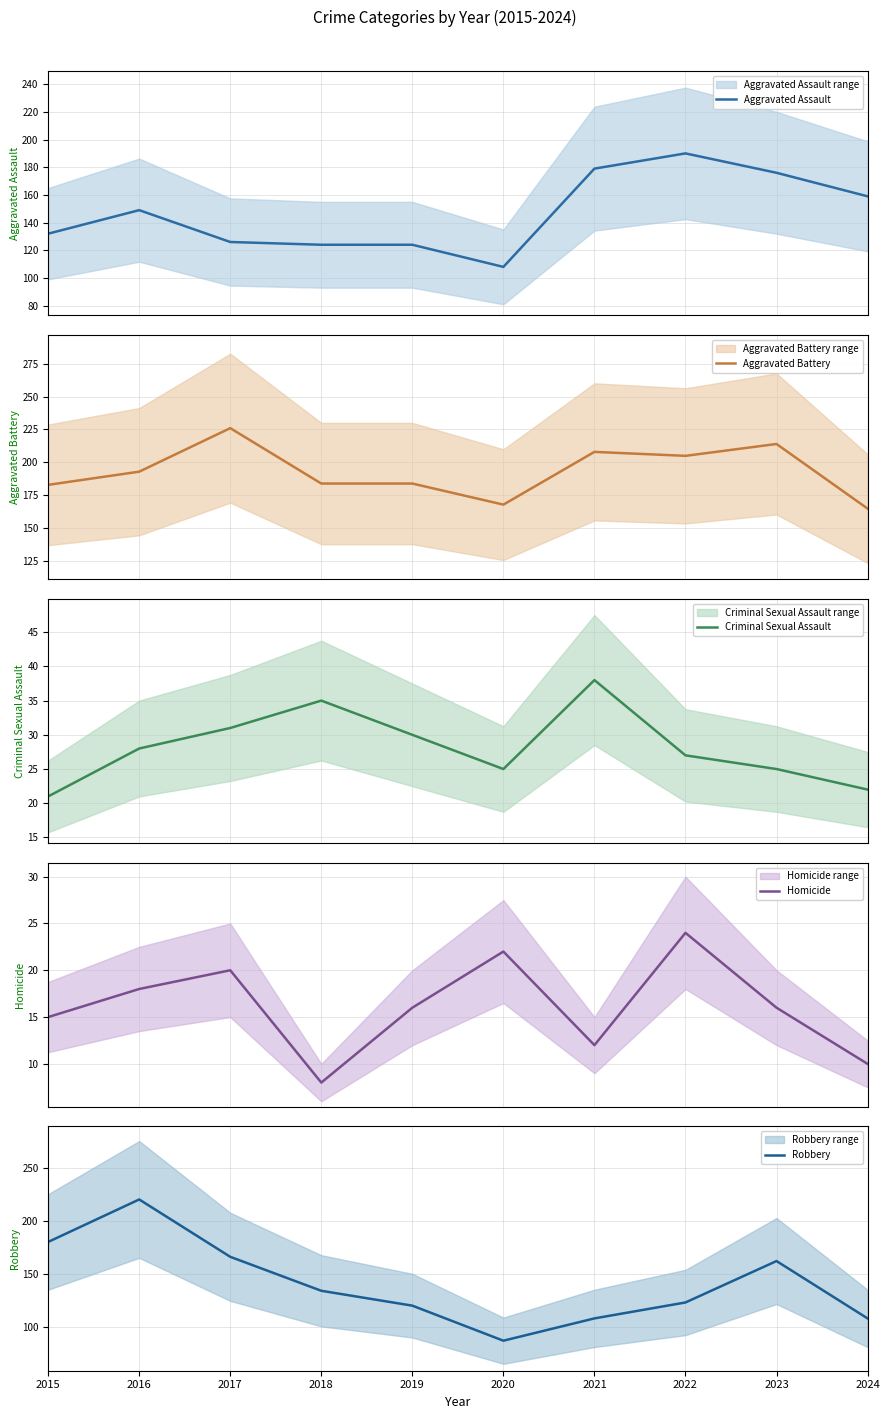

What is the value of the Robbery point at the 8th from the left?

123